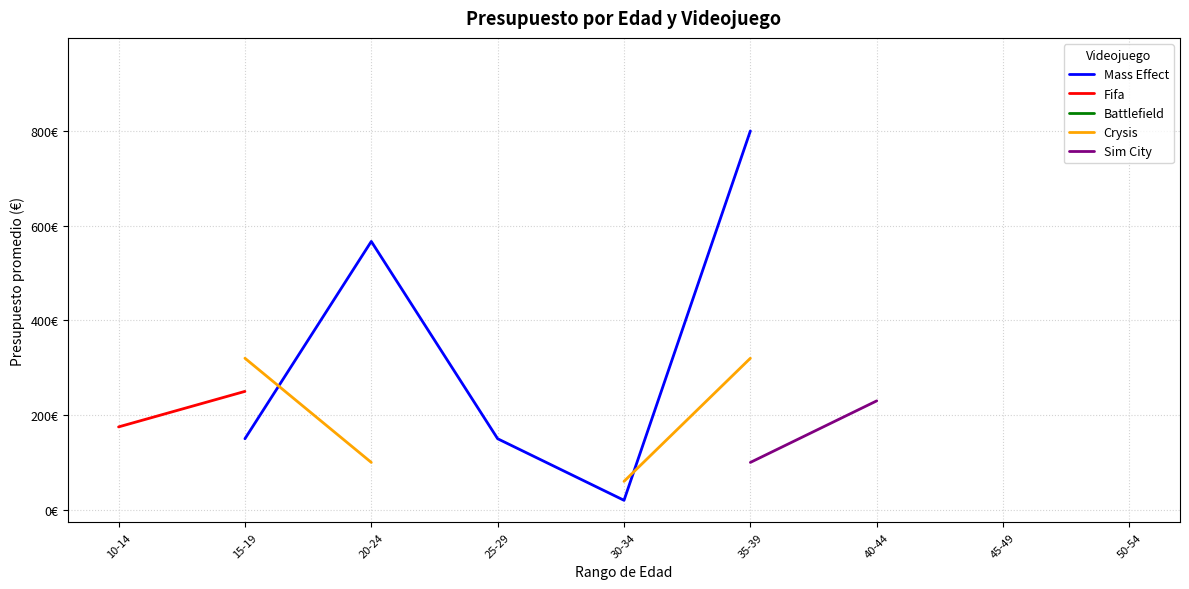

True or false: Fifa and Battlefield intersect in this chart.

False